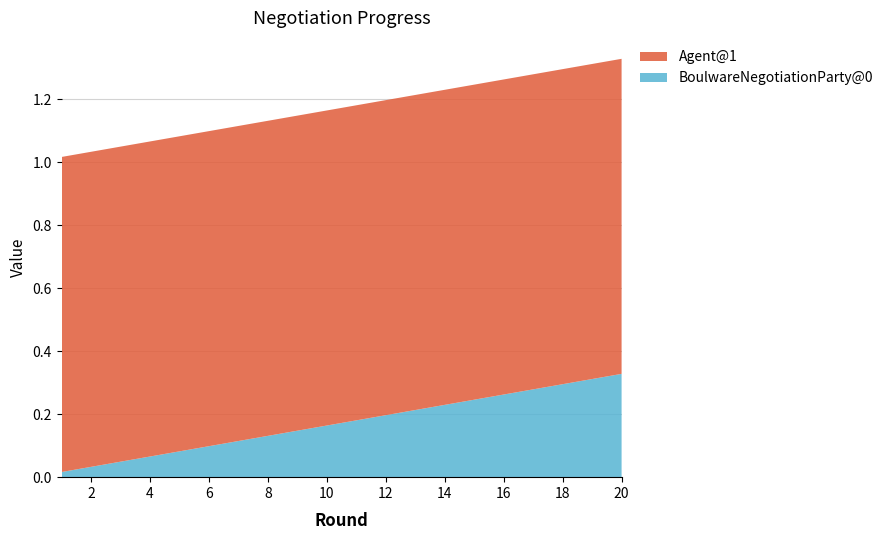

Reading left to right, extract all data points from this chart.

BoulwareNegotiationParty@0: 1=0.0	2=0.0	3=0.0	4=0.1	5=0.1	6=0.1	7=0.1	8=0.1	9=0.1	10=0.2	11=0.2	12=0.2	13=0.2	14=0.2	15=0.2	16=0.3	17=0.3	18=0.3	19=0.3	20=0.3
Agent@1: 1=1.0	2=1.0	3=1.0	4=1.0	5=1.0	6=1.0	7=1.0	8=1.0	9=1.0	10=1.0	11=1.0	12=1.0	13=1.0	14=1.0	15=1.0	16=1.0	17=1.0	18=1.0	19=1.0	20=1.0